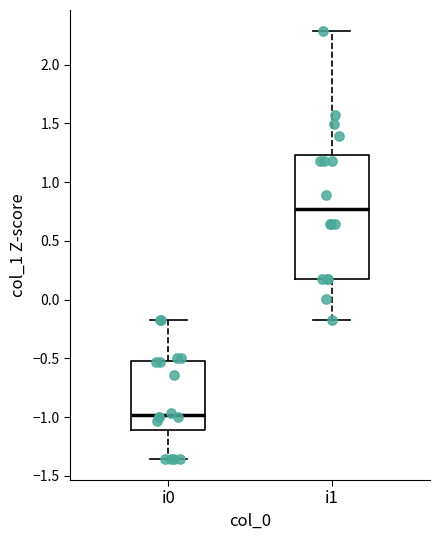

Reading left to right, read every box against the y-axis: the position of its median line, the range the box covers, and the ends of its whiskers. The values are not printed on the chart, so give them approximately, as read against the axis.

i0: median -1.00, box -1.10 to -0.50, whiskers -1.35 to -0.20
i1: median 0.75, box 0.20 to 1.25, whiskers -0.20 to 2.30